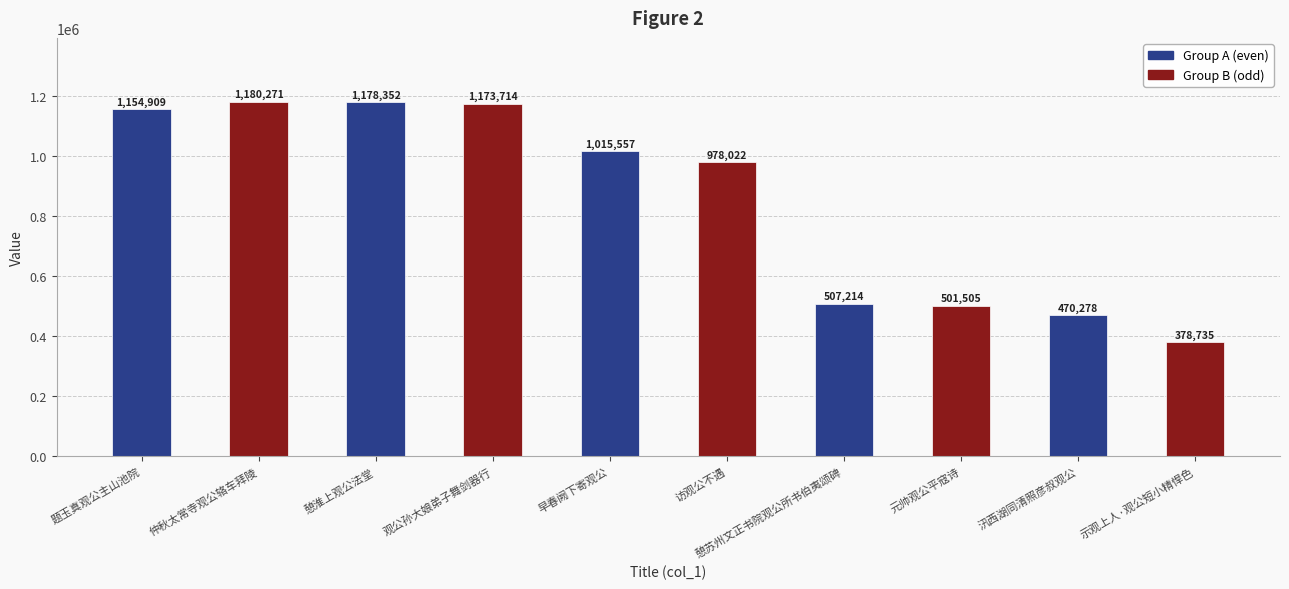

What is the value of the 9th bar from the left?

470278